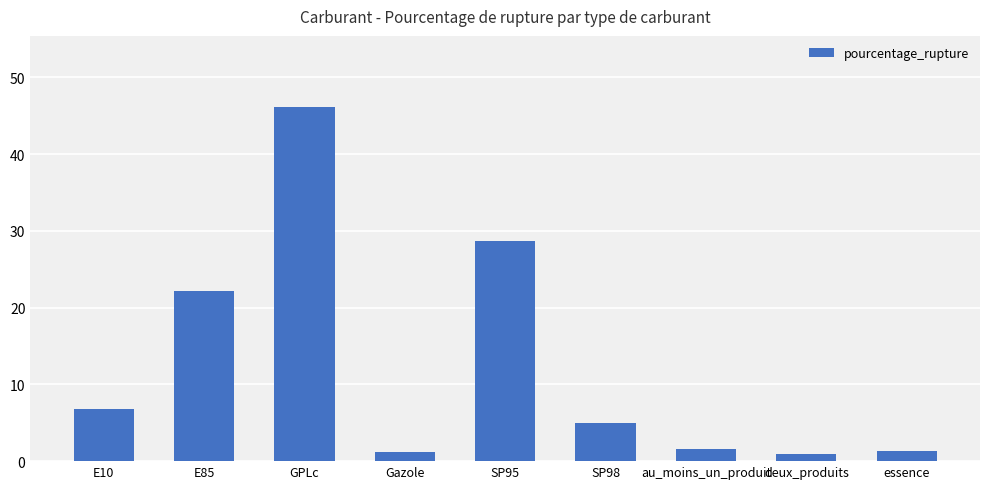

How many bars are there in total?

9